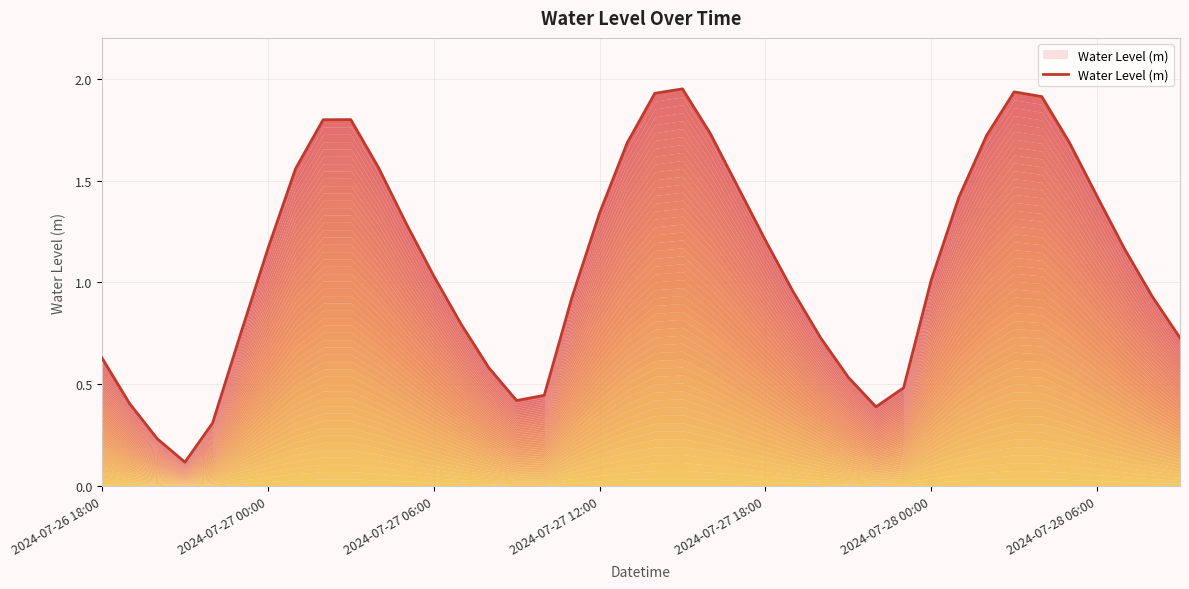

The chart shows a value of 1.8 at 8. True or false?

True